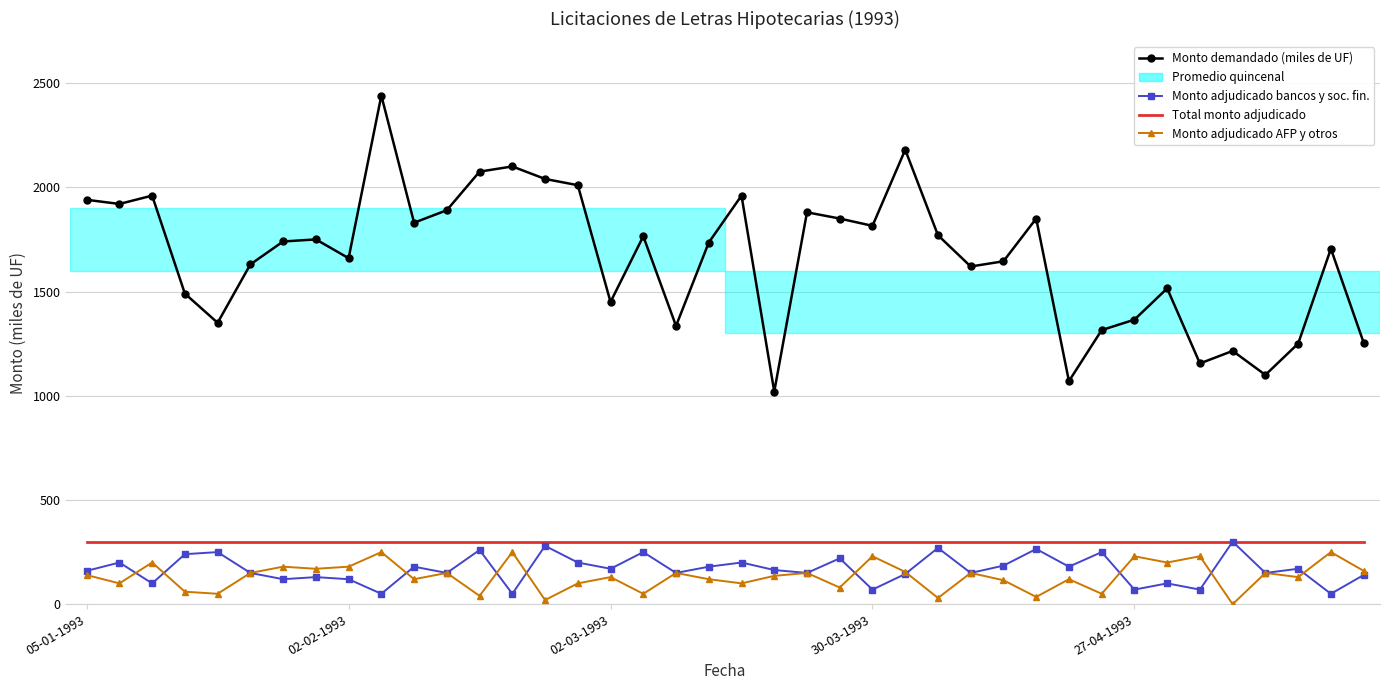

Which series has the largest total across all categories?

Monto demandado (miles de UF)